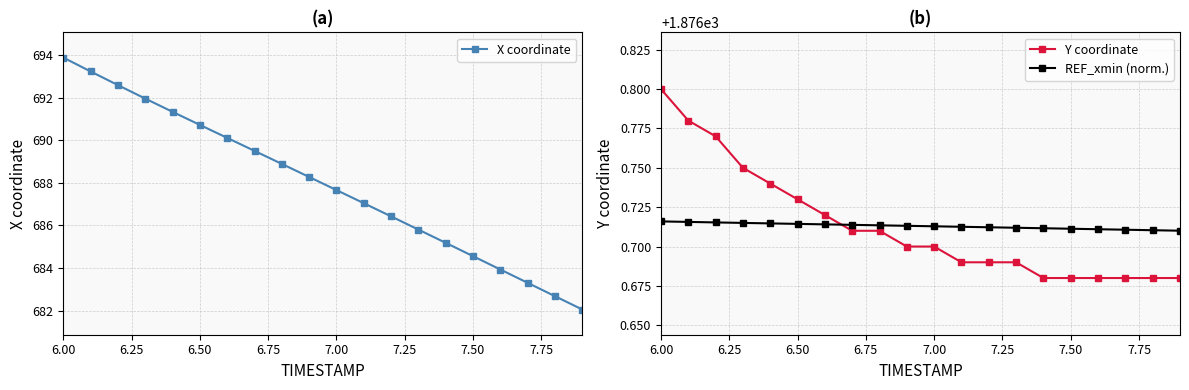

At which label does Y coordinate reach its peak?

6.00